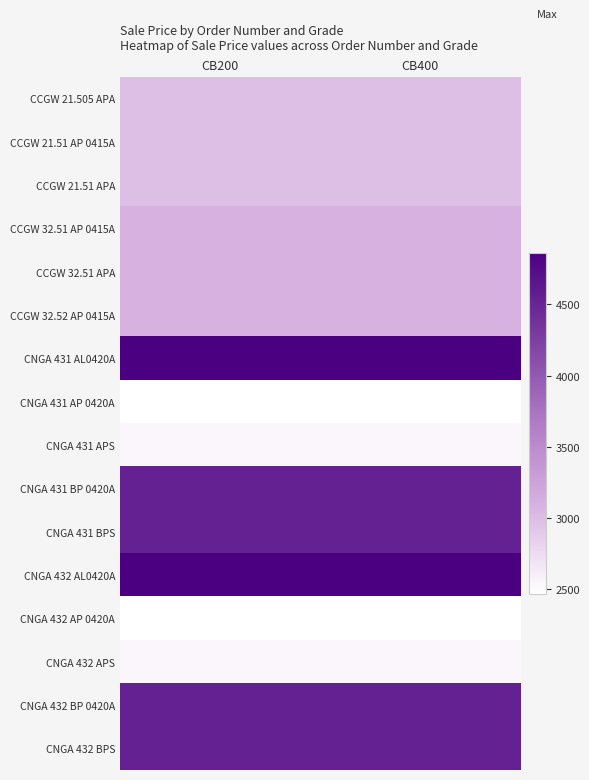

Count the number of data series in this chart.

16